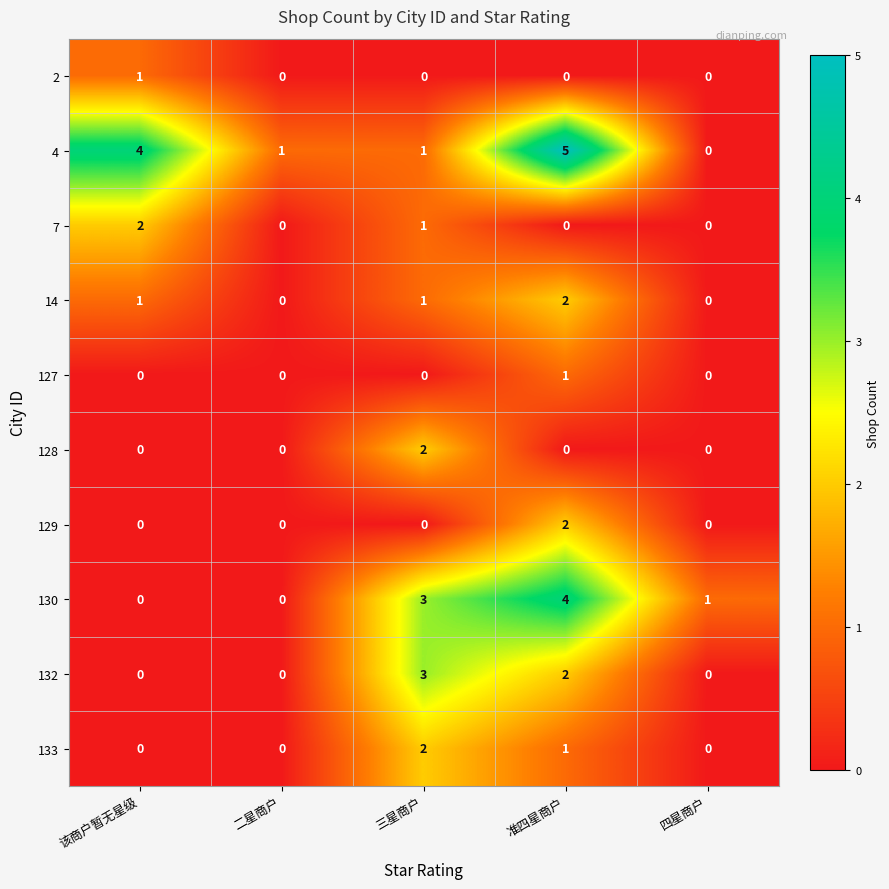

The 2 series shows 0 at 四星商户. True or false?

True